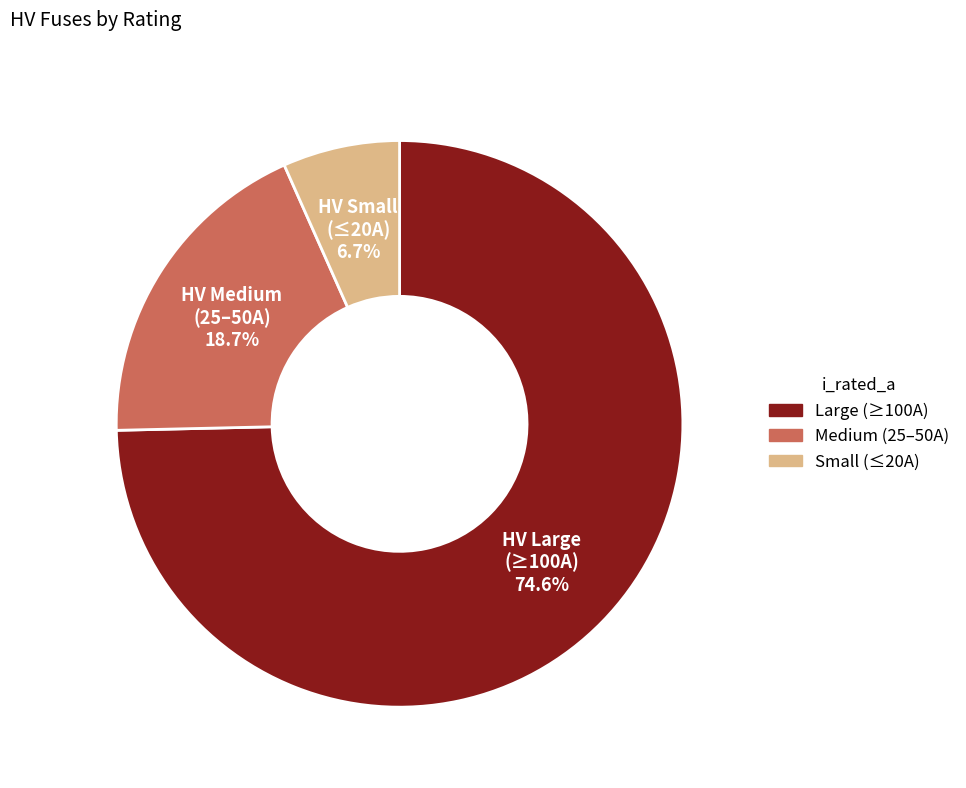

Combined, do HV Large (≥100A) and HV Small (≤20A) account for over 50%?

Yes